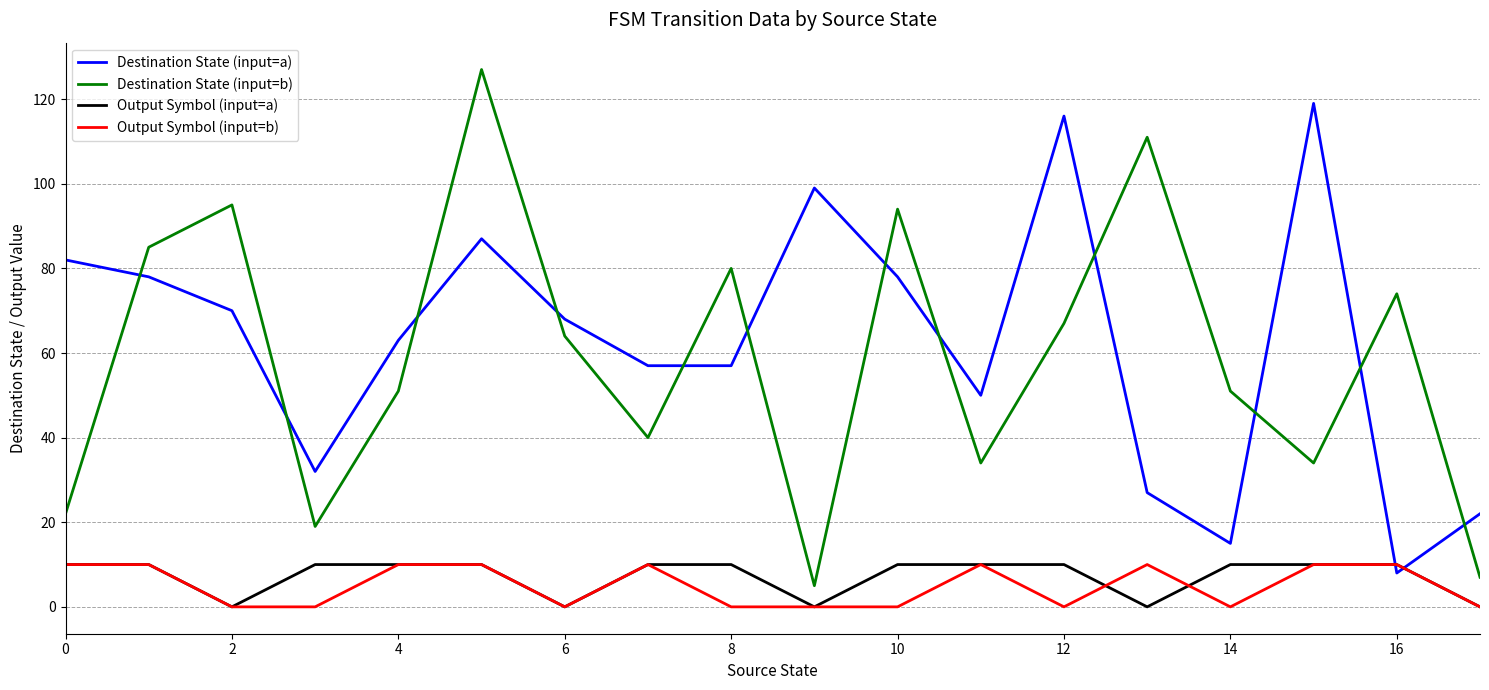

Which series has the largest range (max minus min)?

Destination State (input=b)